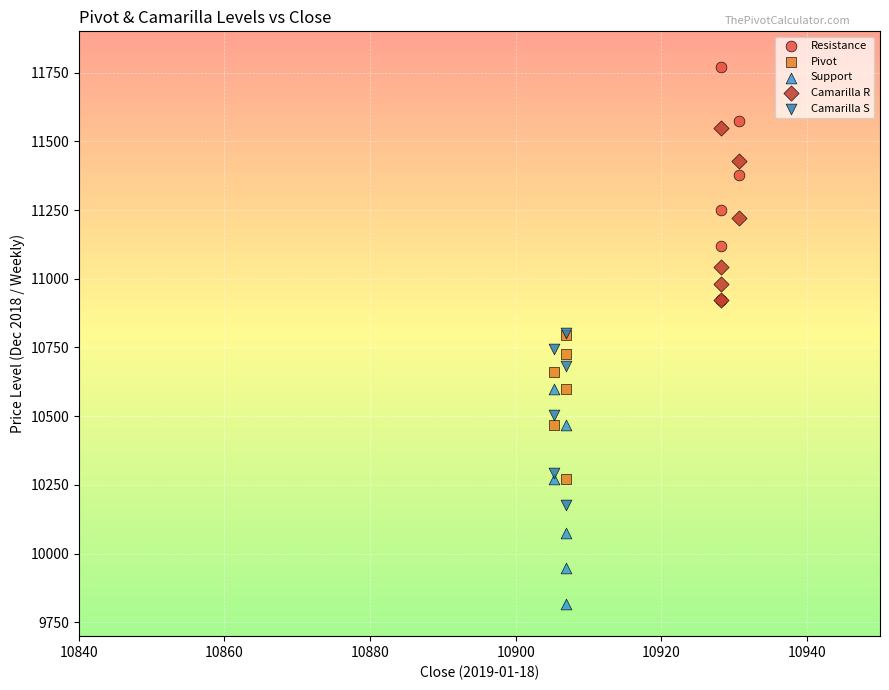

Which series reaches the minimum Y coordinate?

Support